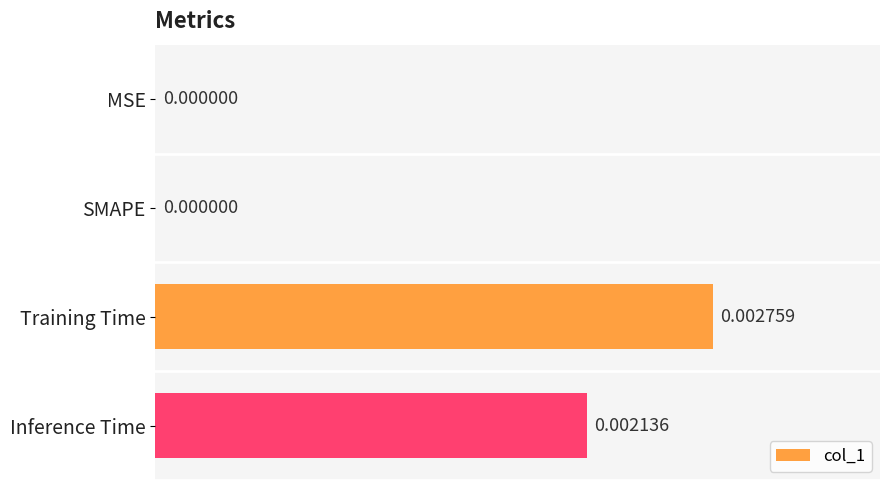

Does the chart contain stacked bars?

No